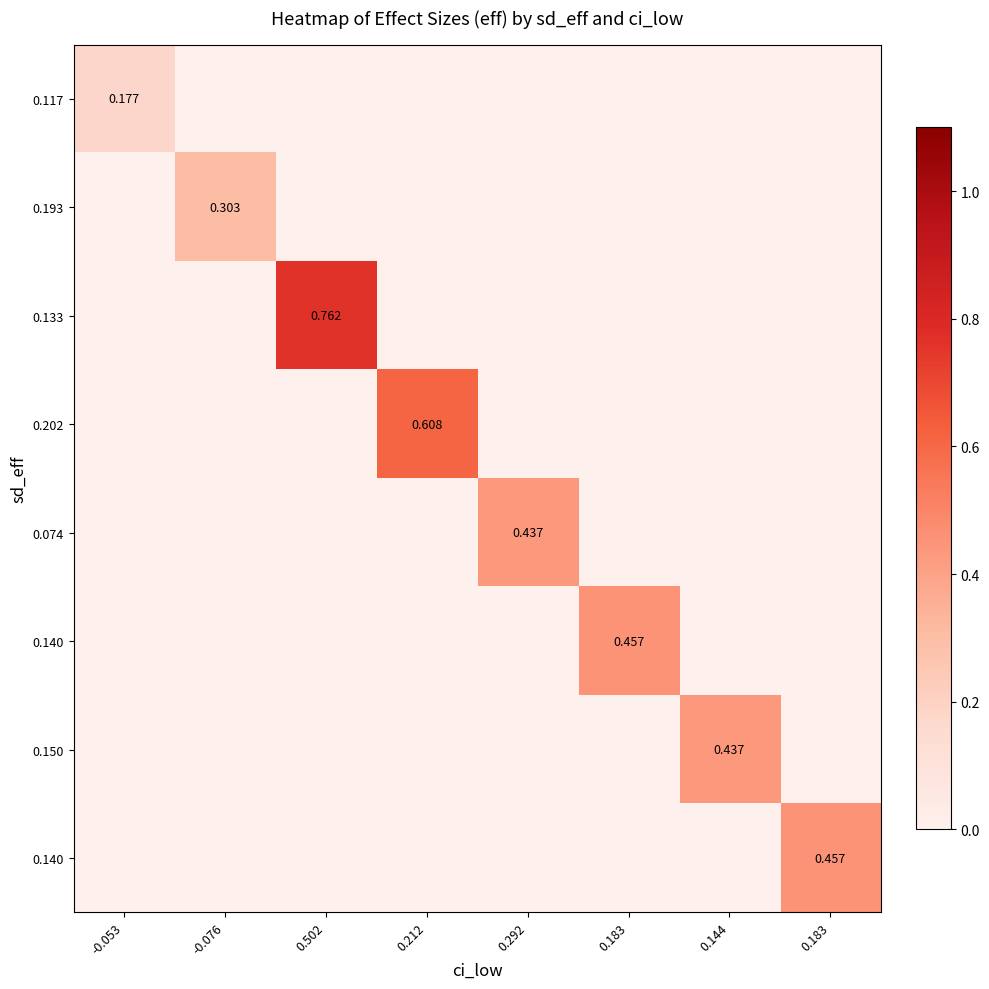

What is the smallest value displayed?

0.2